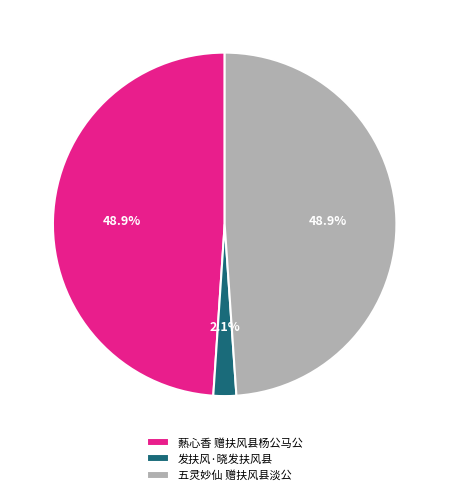

Does 爇心香 赠扶风县杨公马公 represent more than half of the total?

No